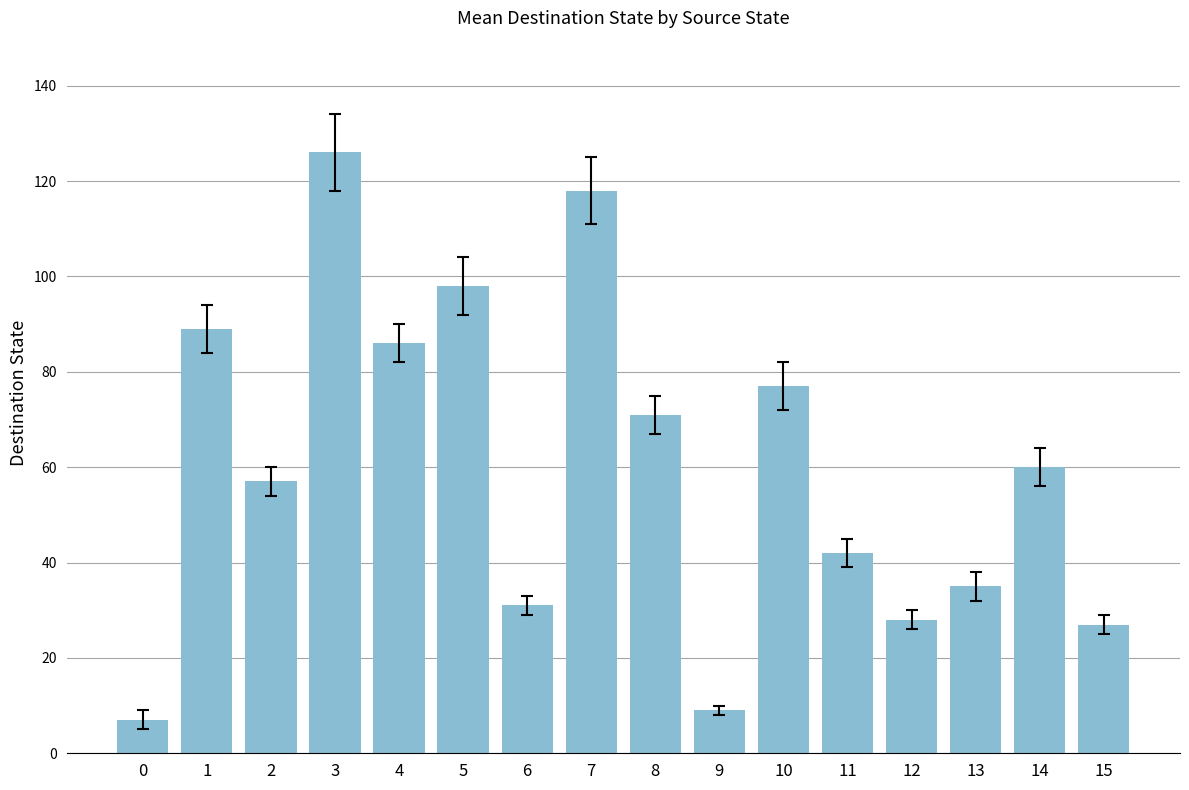

What is the value of the 14th bar from the left?

35